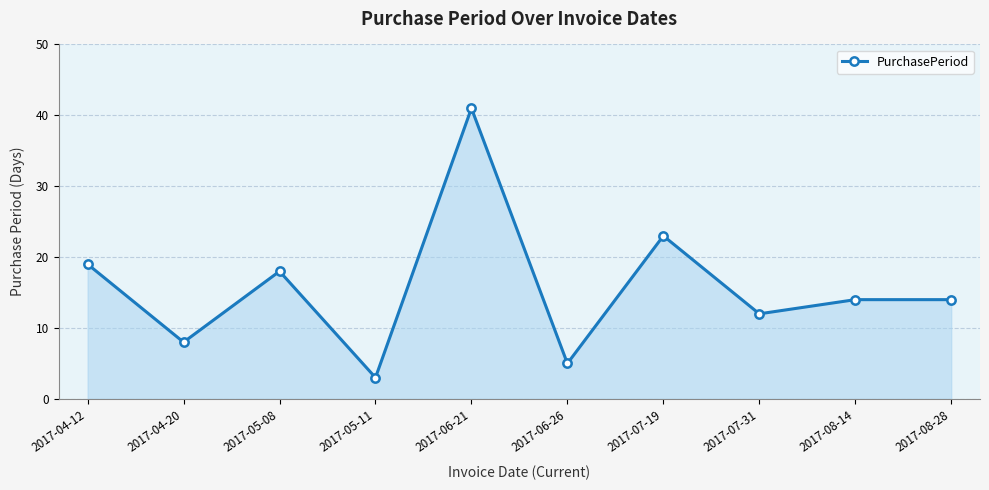

What is the maximum value shown in the chart?

41